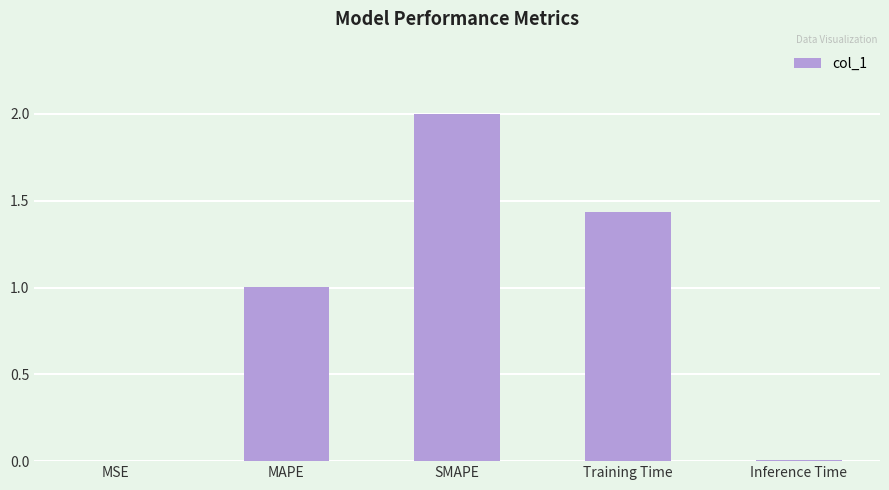

At which label is the value closest to 1?

MAPE